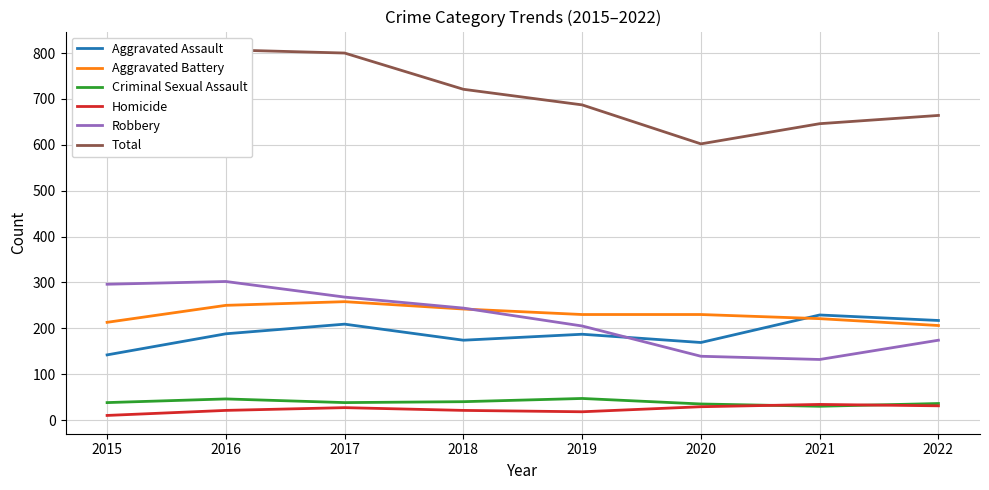

Where does the Robbery series first go above 244?

2015